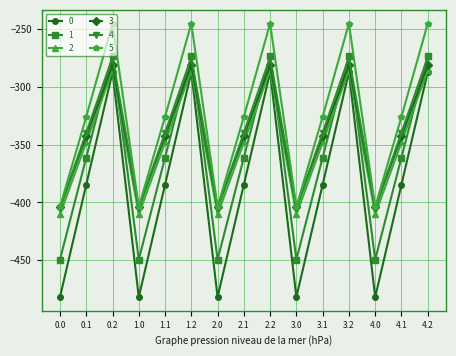

What is the lowest value of the 3 series?

-404.4